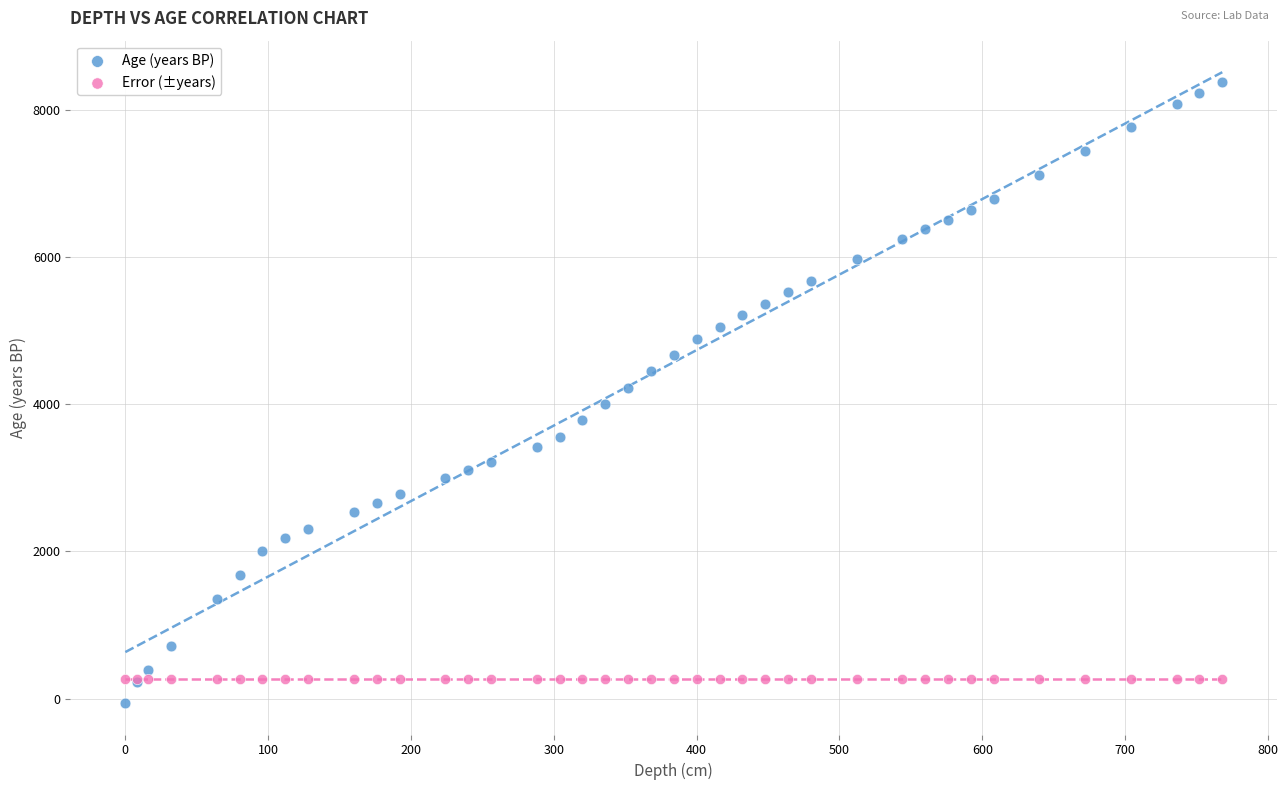

What are all the series names shown in the legend?

Age (years BP), Error (±years)